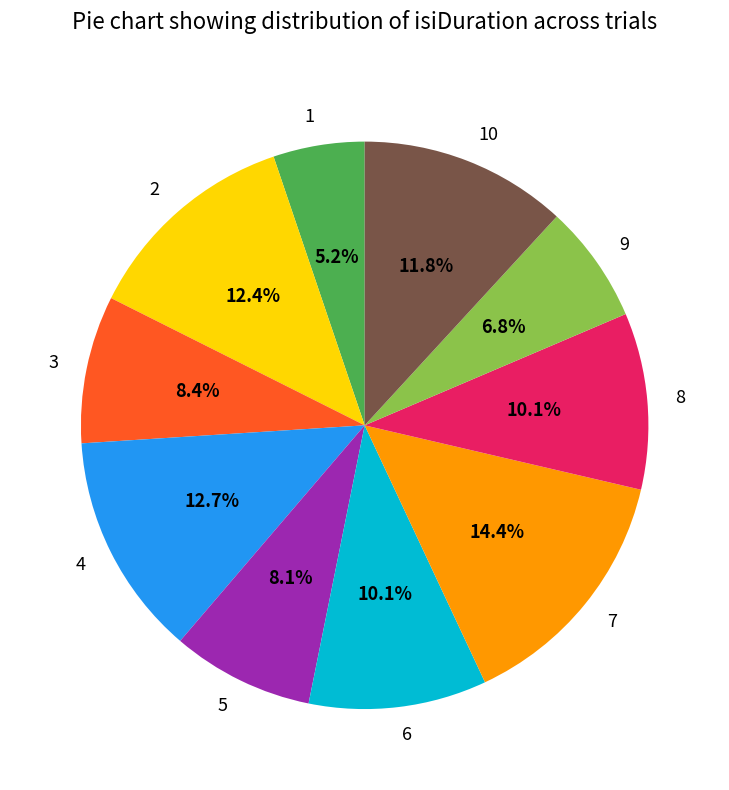

What is the largest slice in the pie chart?

7